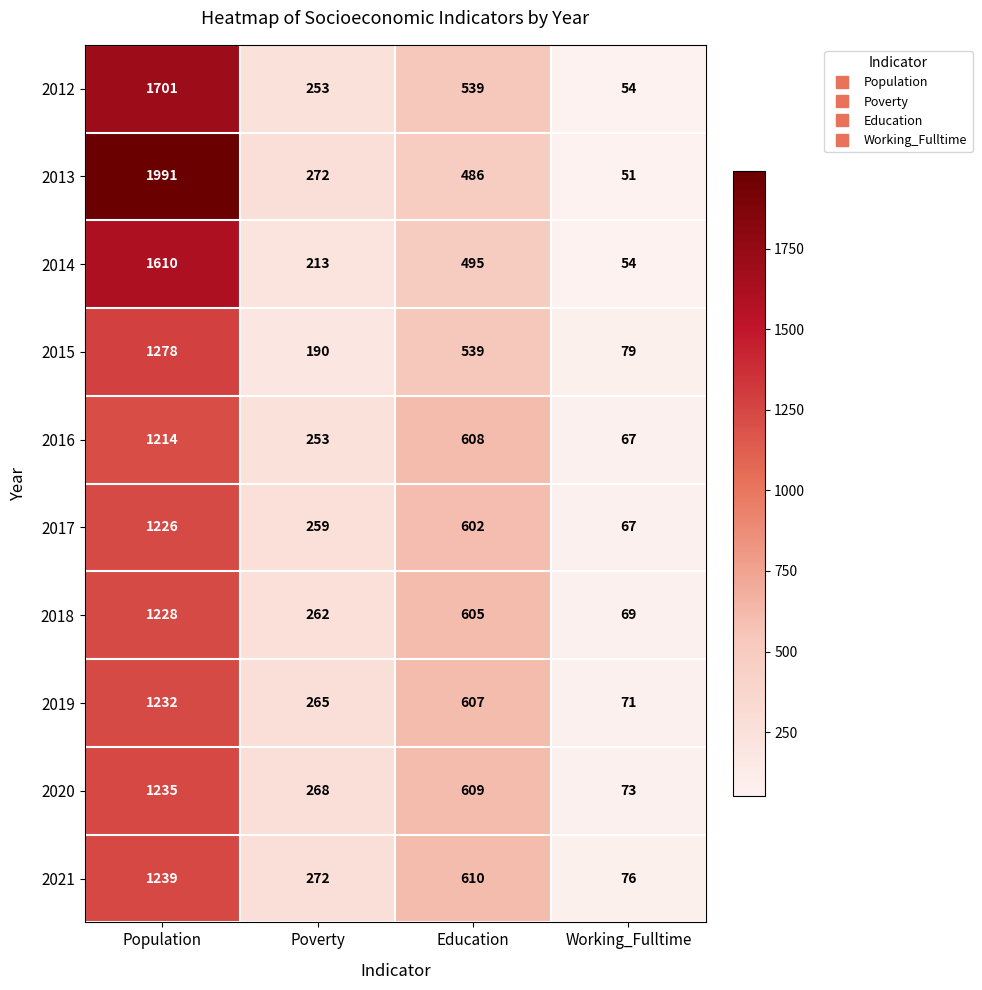

What is the difference between the 2015 values at Working_Fulltime and Poverty?

111